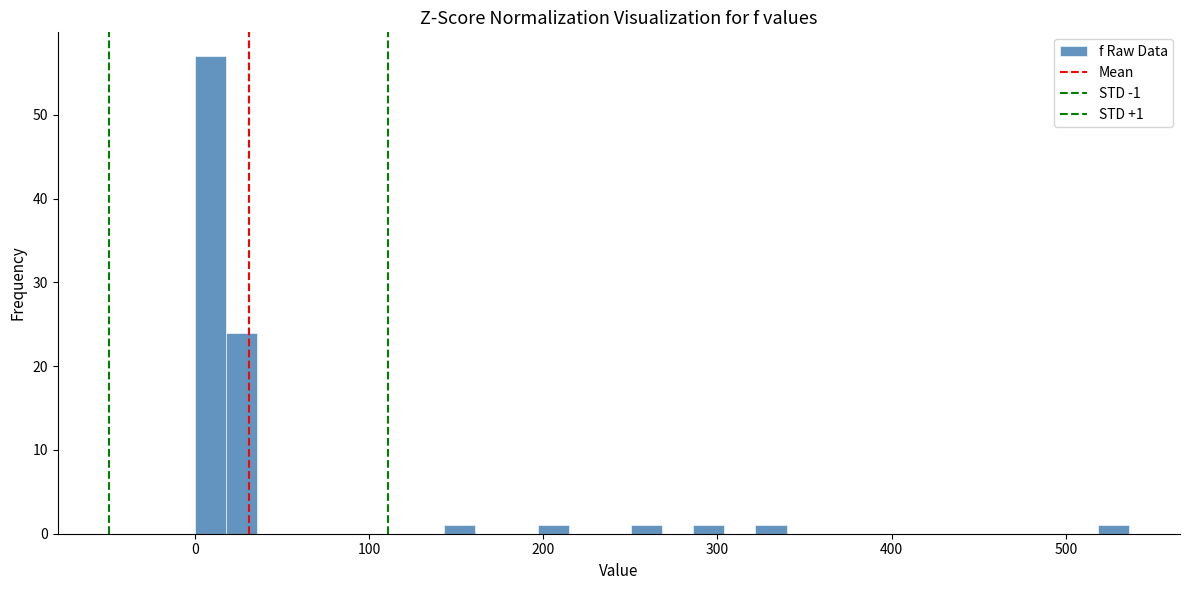

Around what value on the x-axis is the tallest bar? Give the approximate position of its centre, as read against the axis.

10